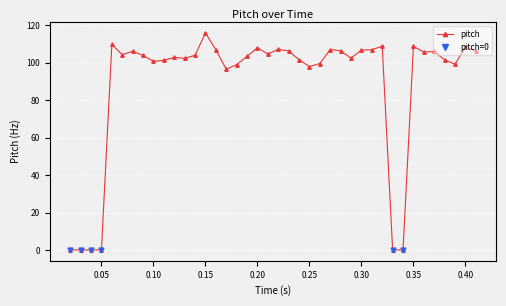

Where does the data first go above 104?

0.06003124999999983